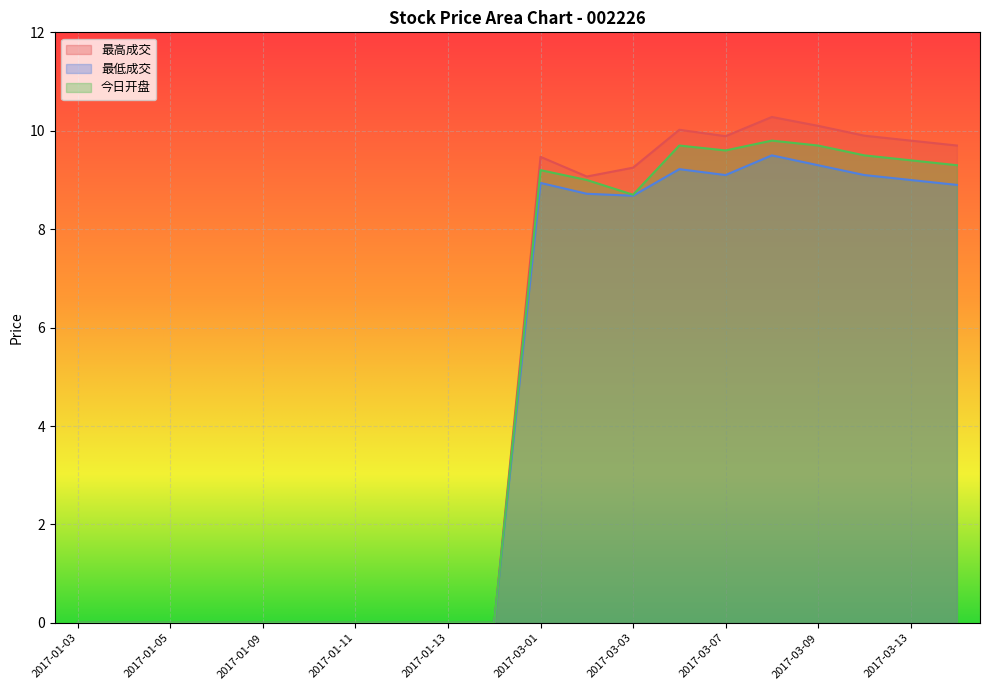

What is the label of the 8th point from the left?

2017-01-12